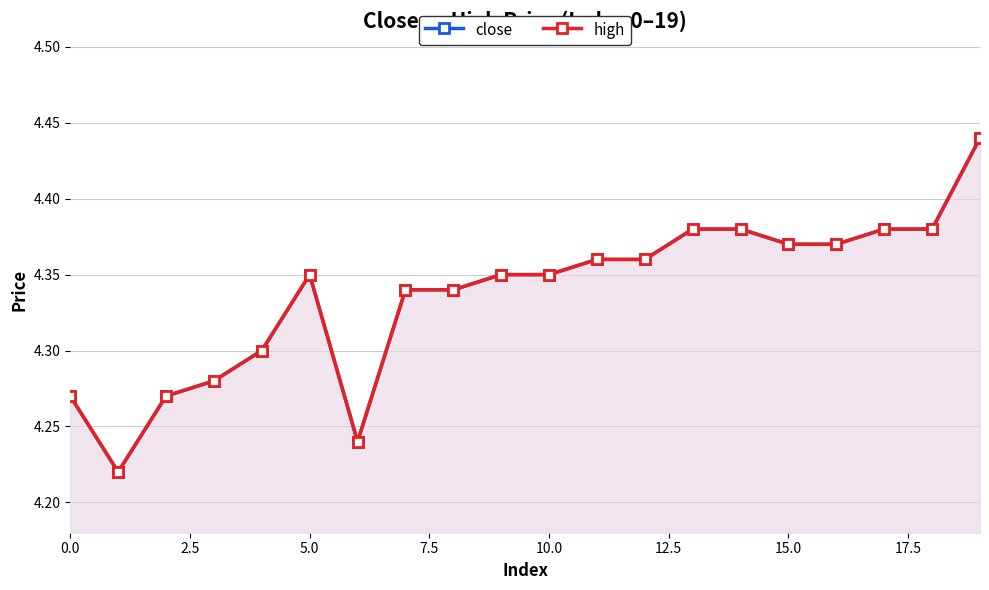

Between 0.0 and 11, which is larger?

11